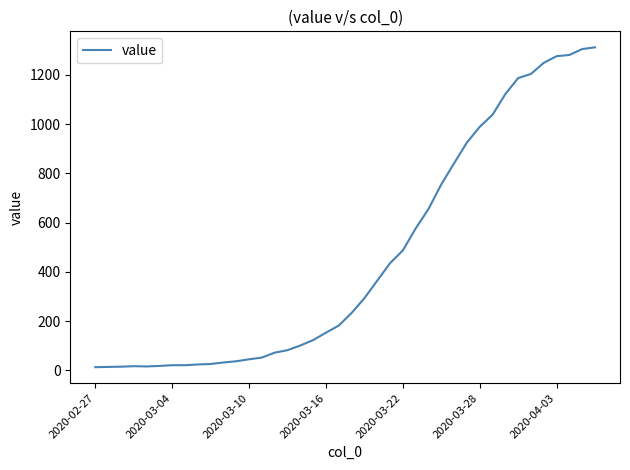

What is the average value?

465